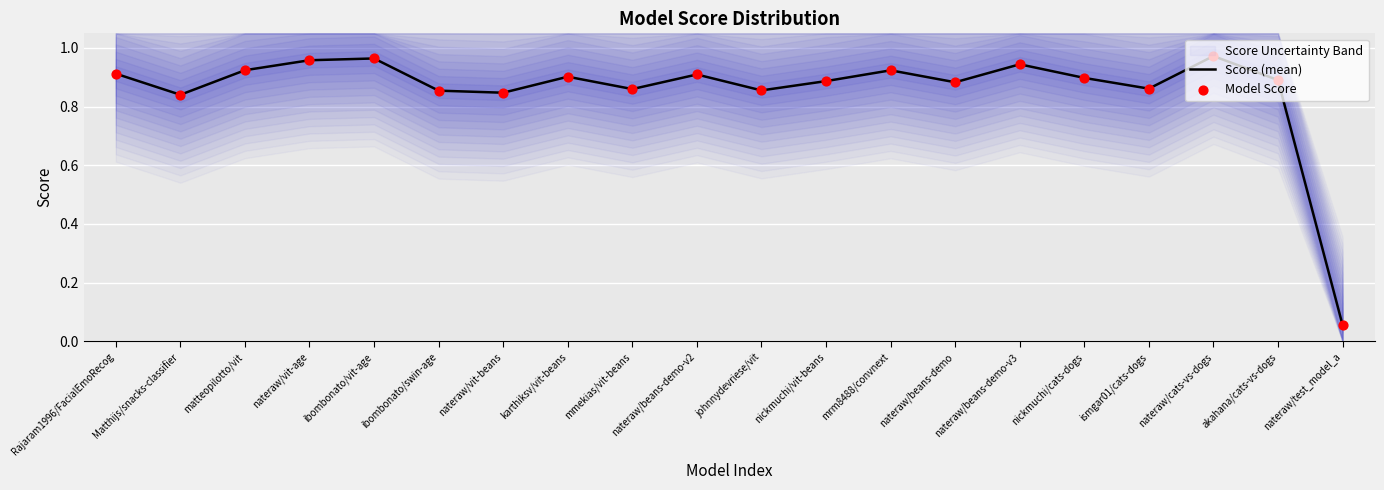

At which category is the sum across all series the highest?

nateraw/cats-vs-dogs